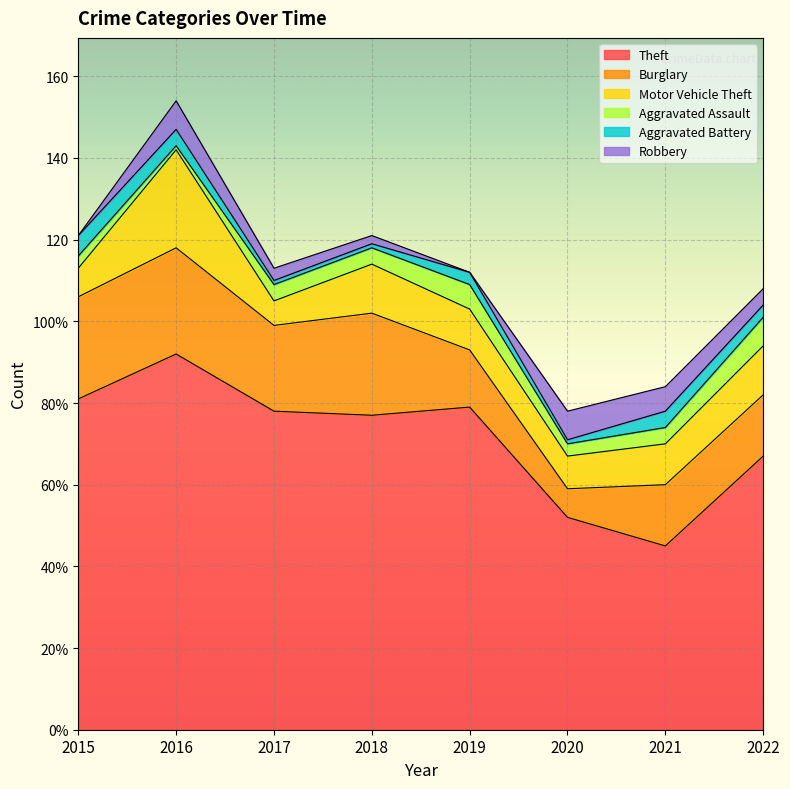

True or false: Burglary and Theft cross at least once.

False